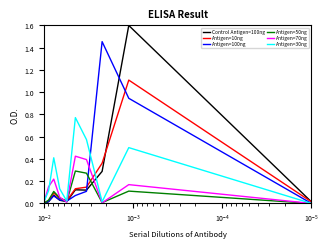

The Antigen=50ng series shows 0.0 at 9. True or false?

True